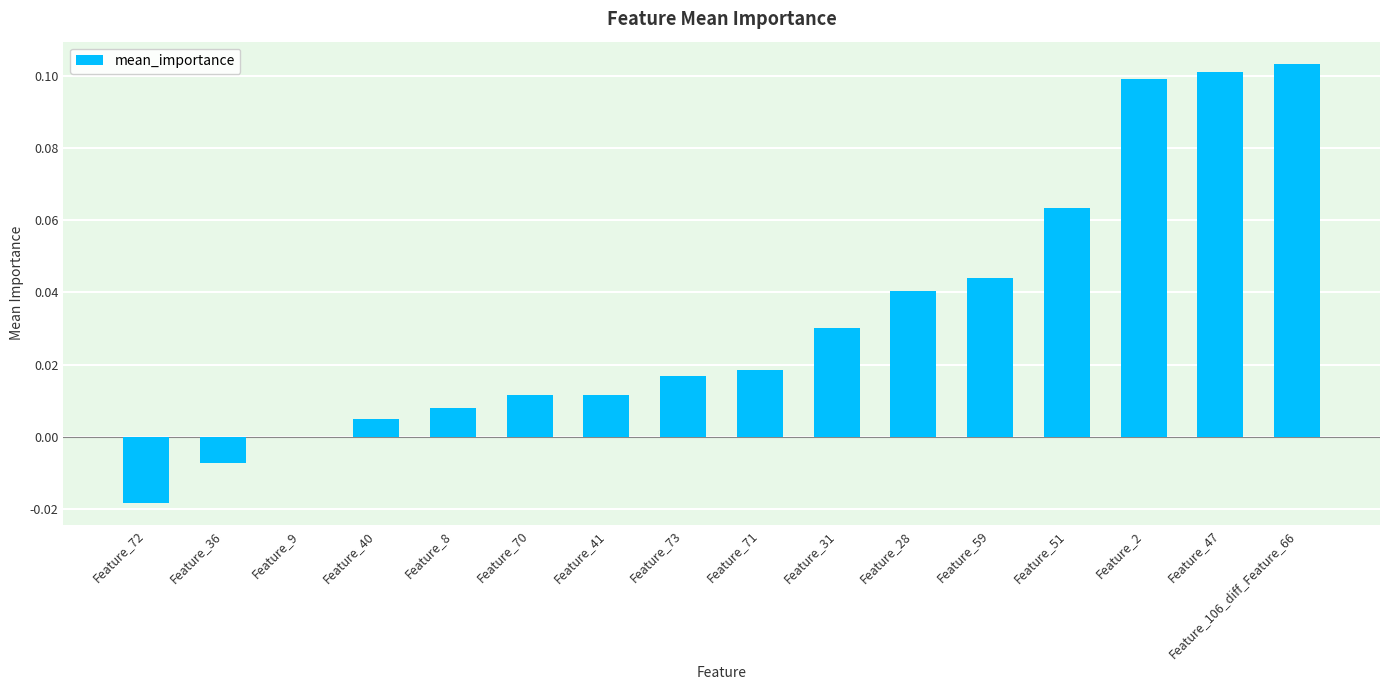

The value at Feature_31 is 0.1. True or false?

False